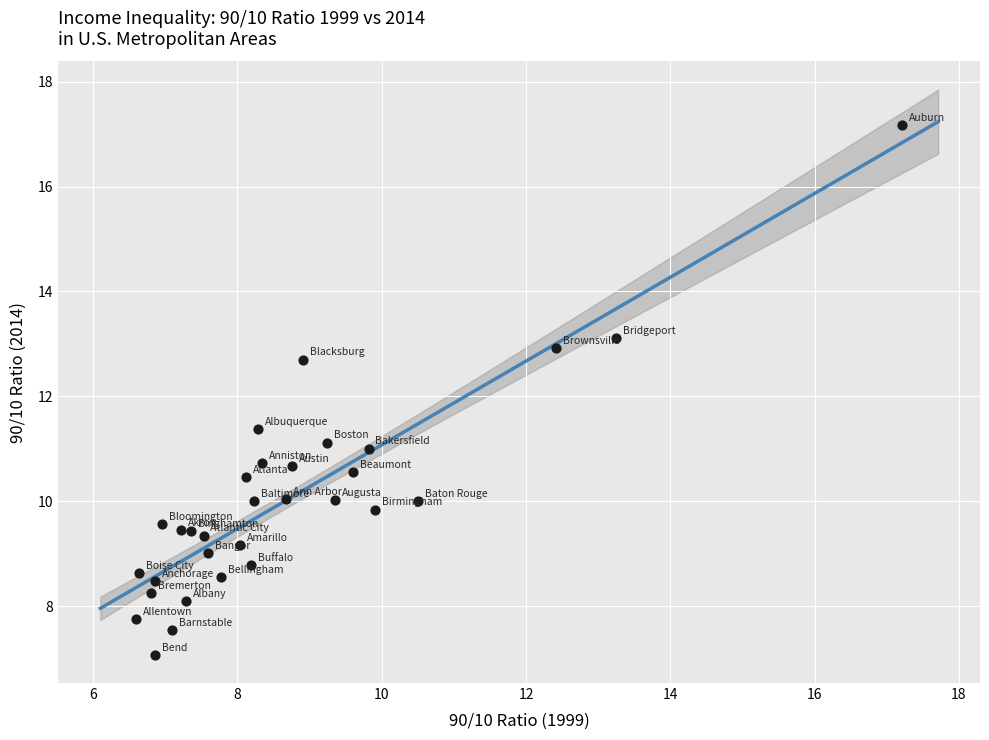

What is the range of Y values (max minus min)?

10.1